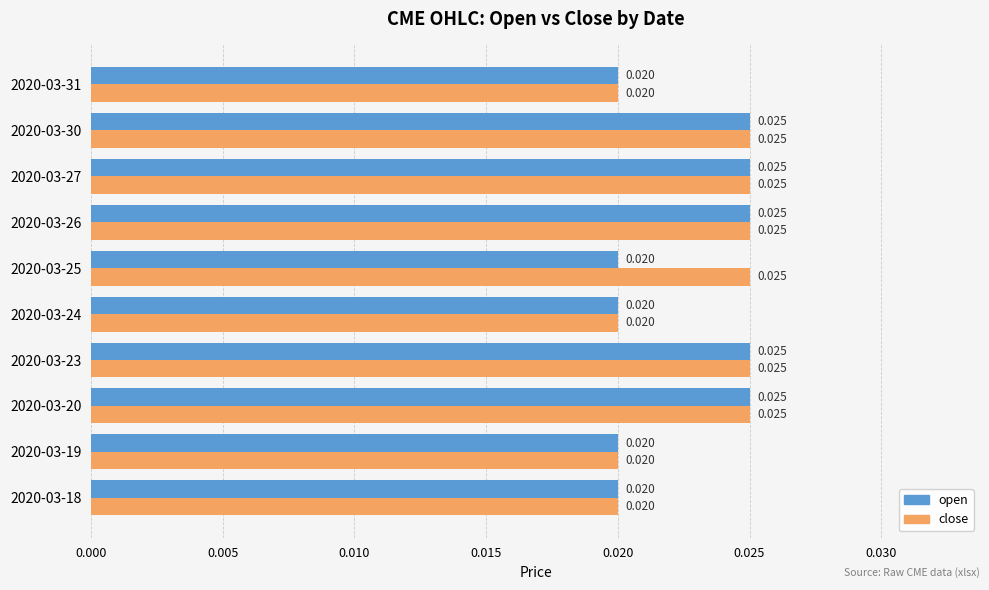

Which series has the largest total across all categories?

close